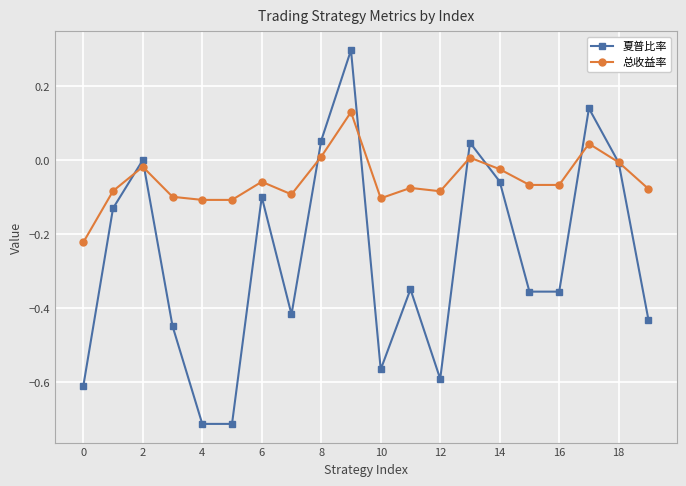

What is the greatest value displayed?

0.3